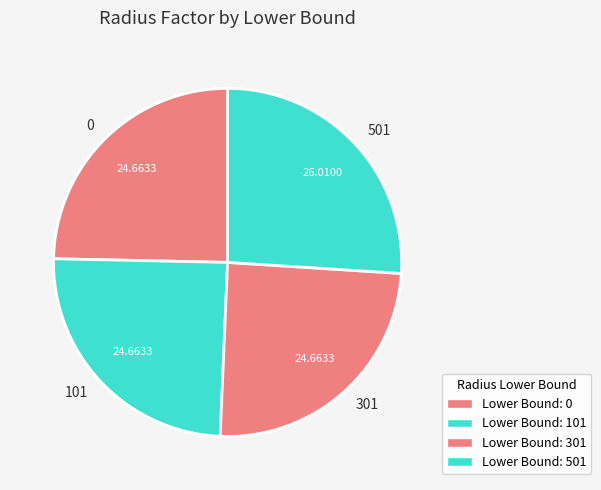

Which slice is the largest?

501